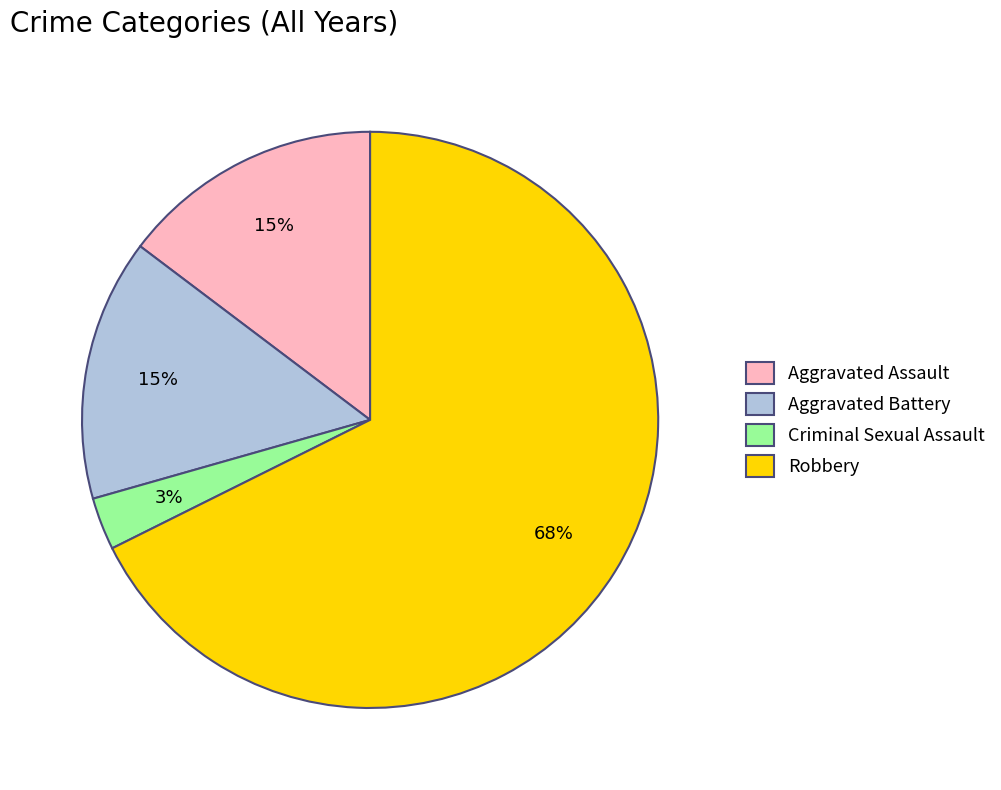

Which category has the biggest portion of the pie?

Robbery